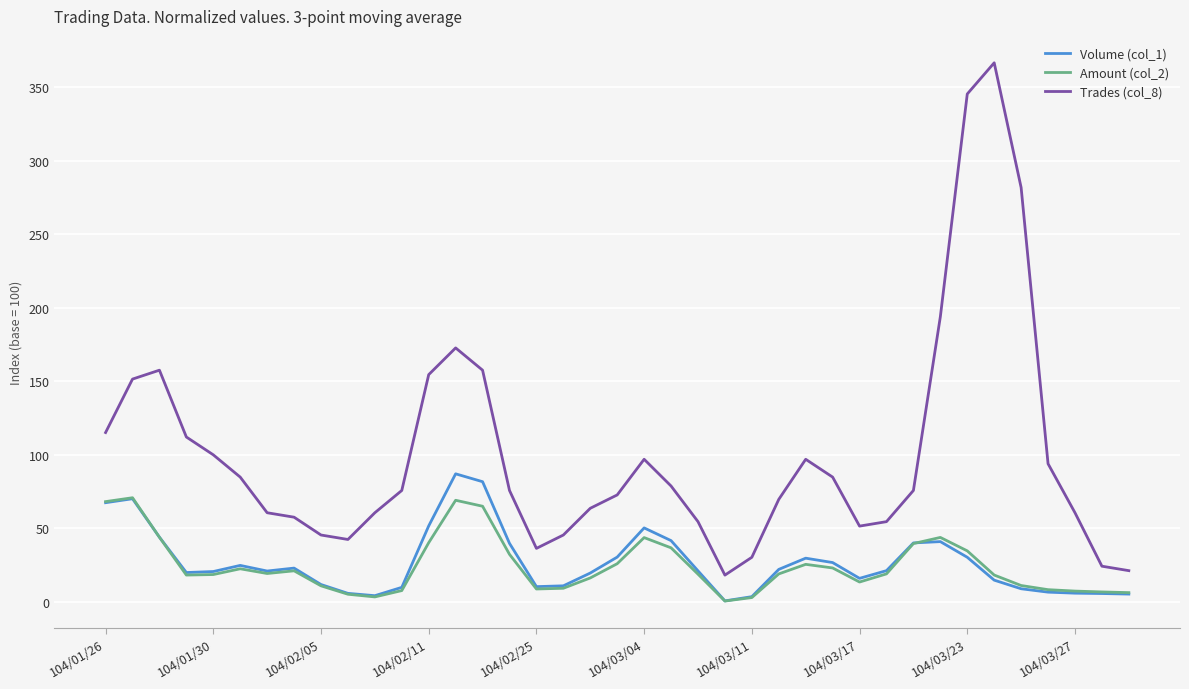

What is the maximum value shown in the chart?

366.7